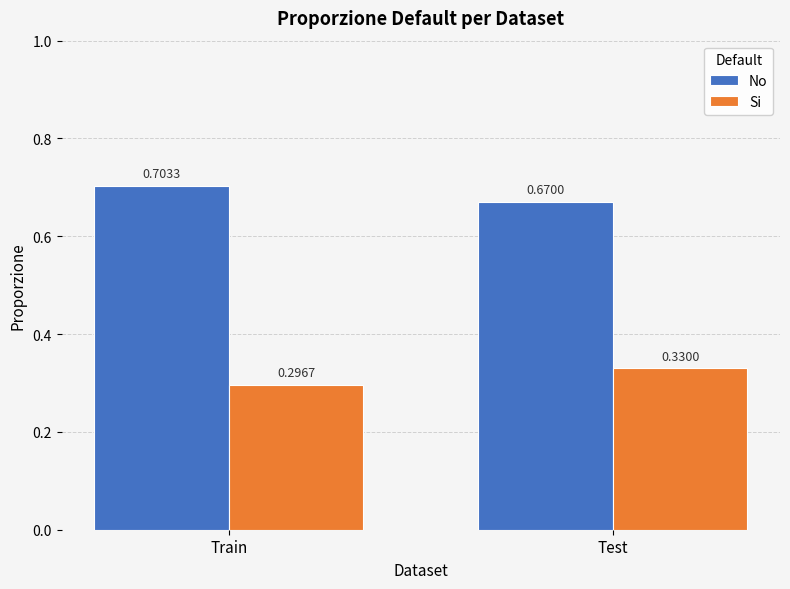

What position from the right is Train?

2